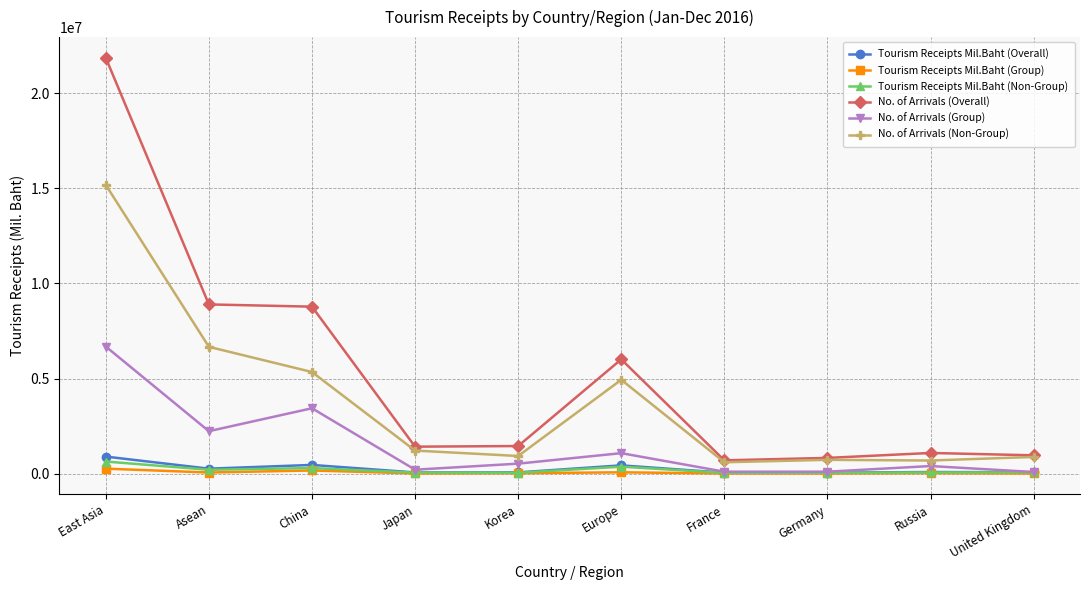

How many lines are shown in the chart?

6